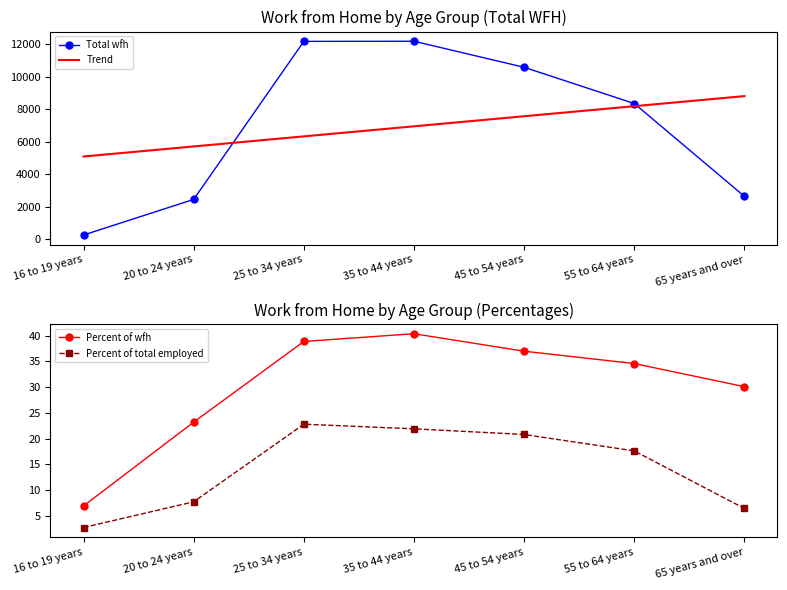

At which label does Percent of wfh first exceed 34?

25 to 34 years